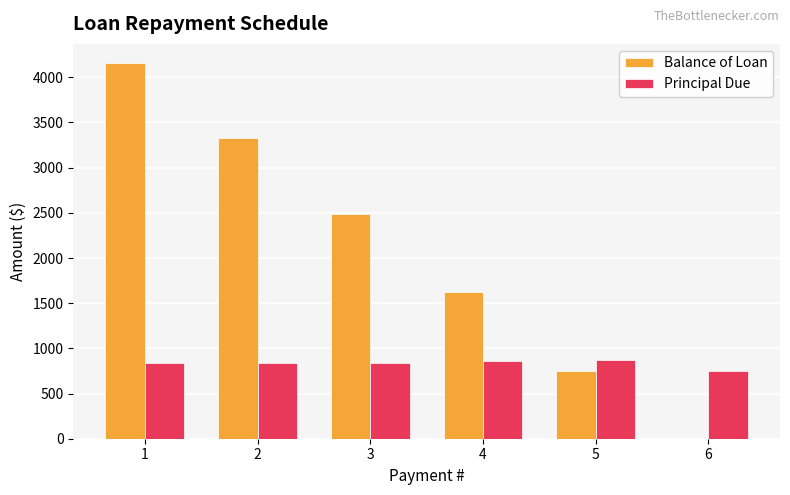

What is the maximum value shown in the chart?

4161.5